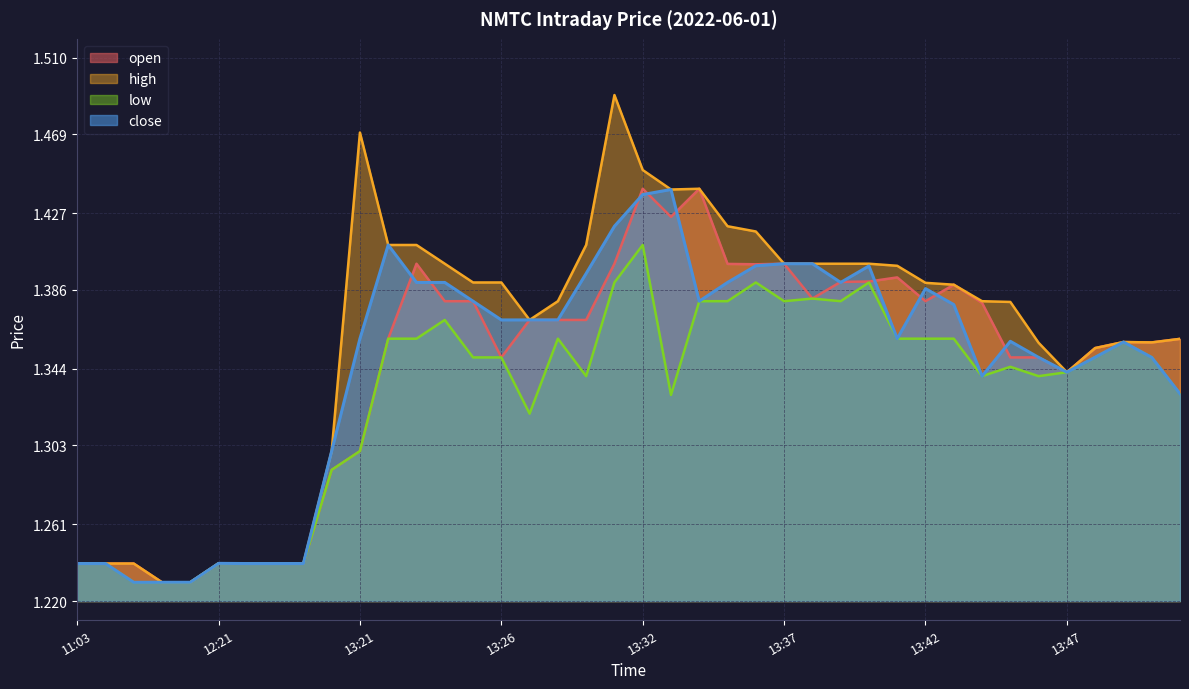

What is the maximum value for low?

1.4